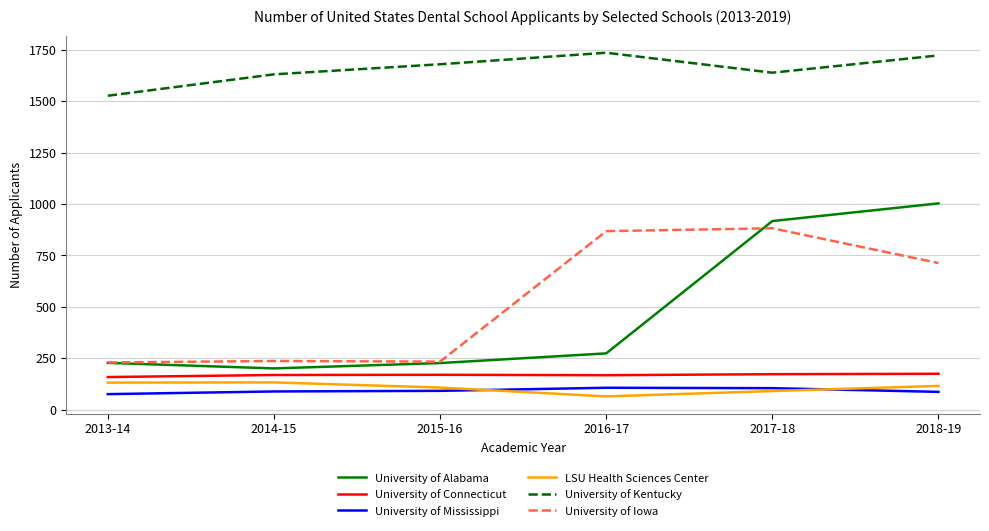

True or false: University of Alabama and University of Iowa intersect in this chart.

True